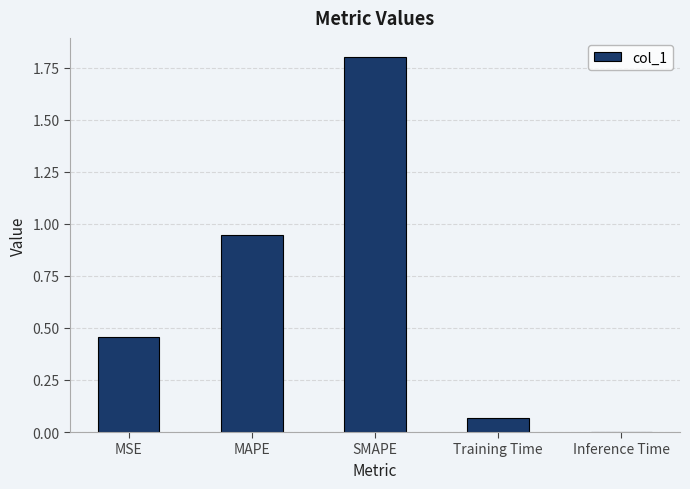

What is the maximum value shown in the chart?

1.8